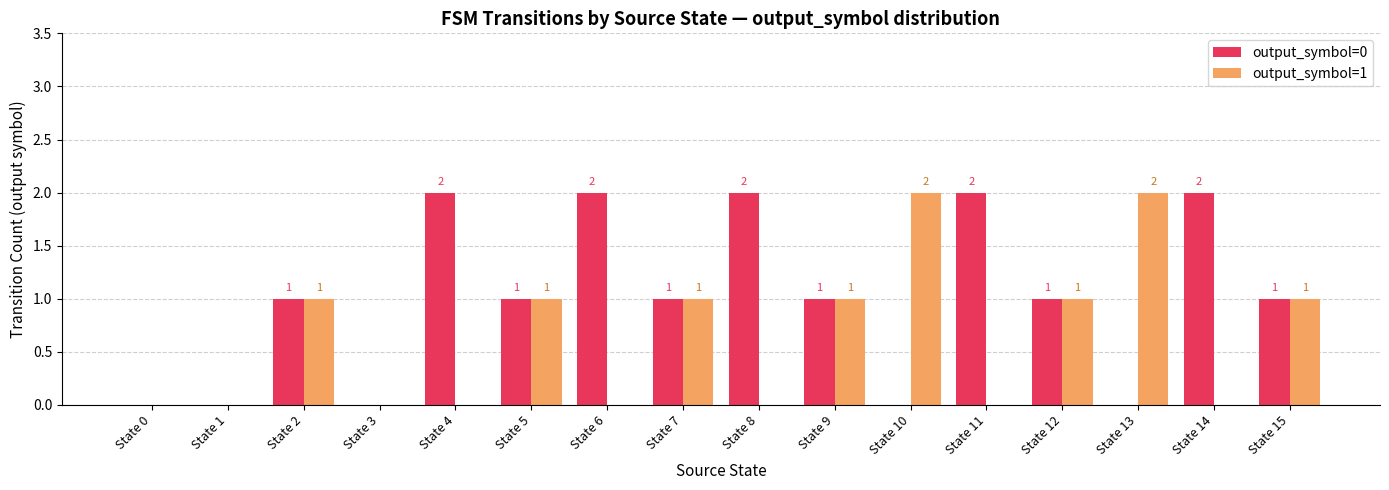

How many output_symbol=1 values are between 0 and 1?

14